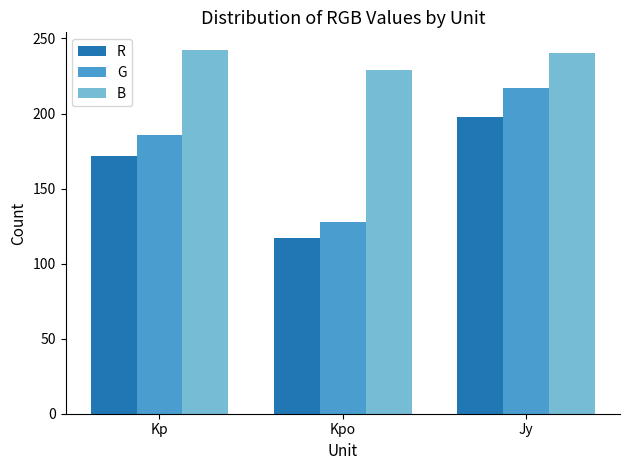

How many bars are there in each group?

3